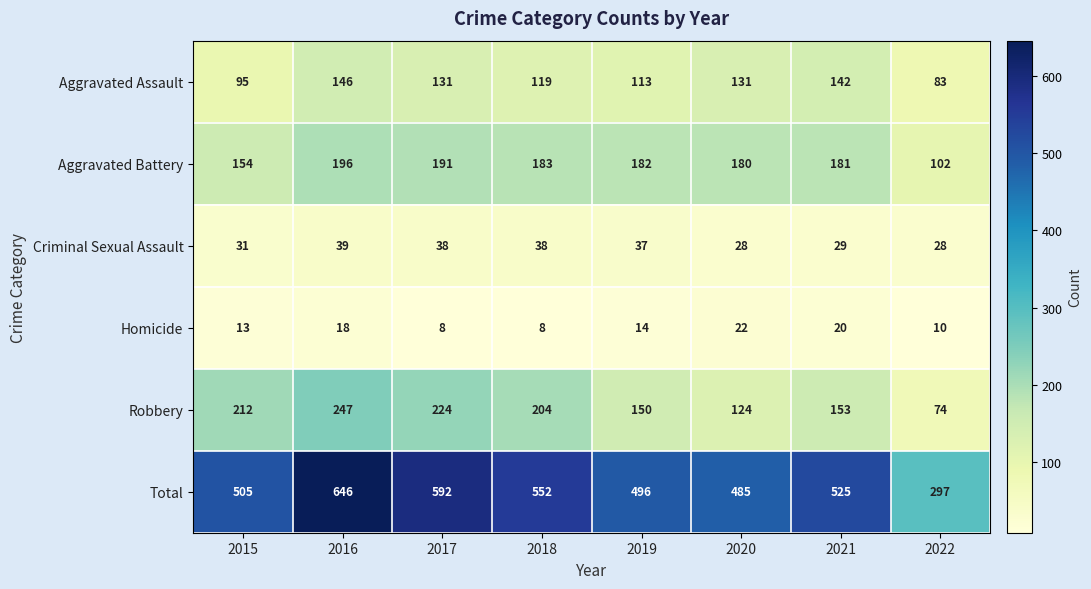

The Aggravated Battery series shows 180 at 2020. True or false?

True